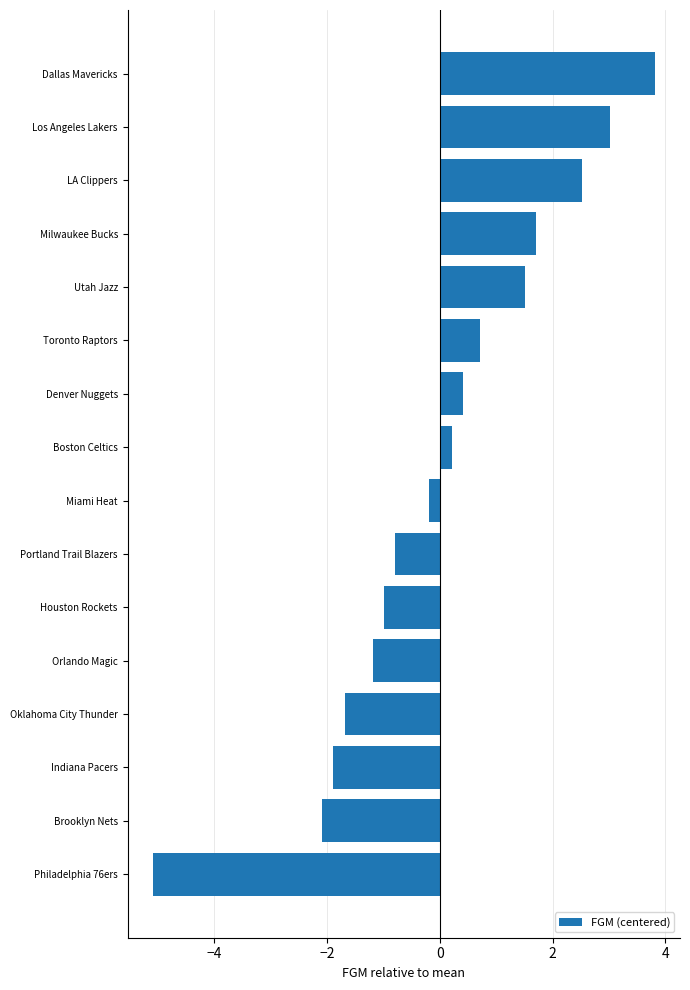

What is the difference between the maximum and minimum values?

8.9